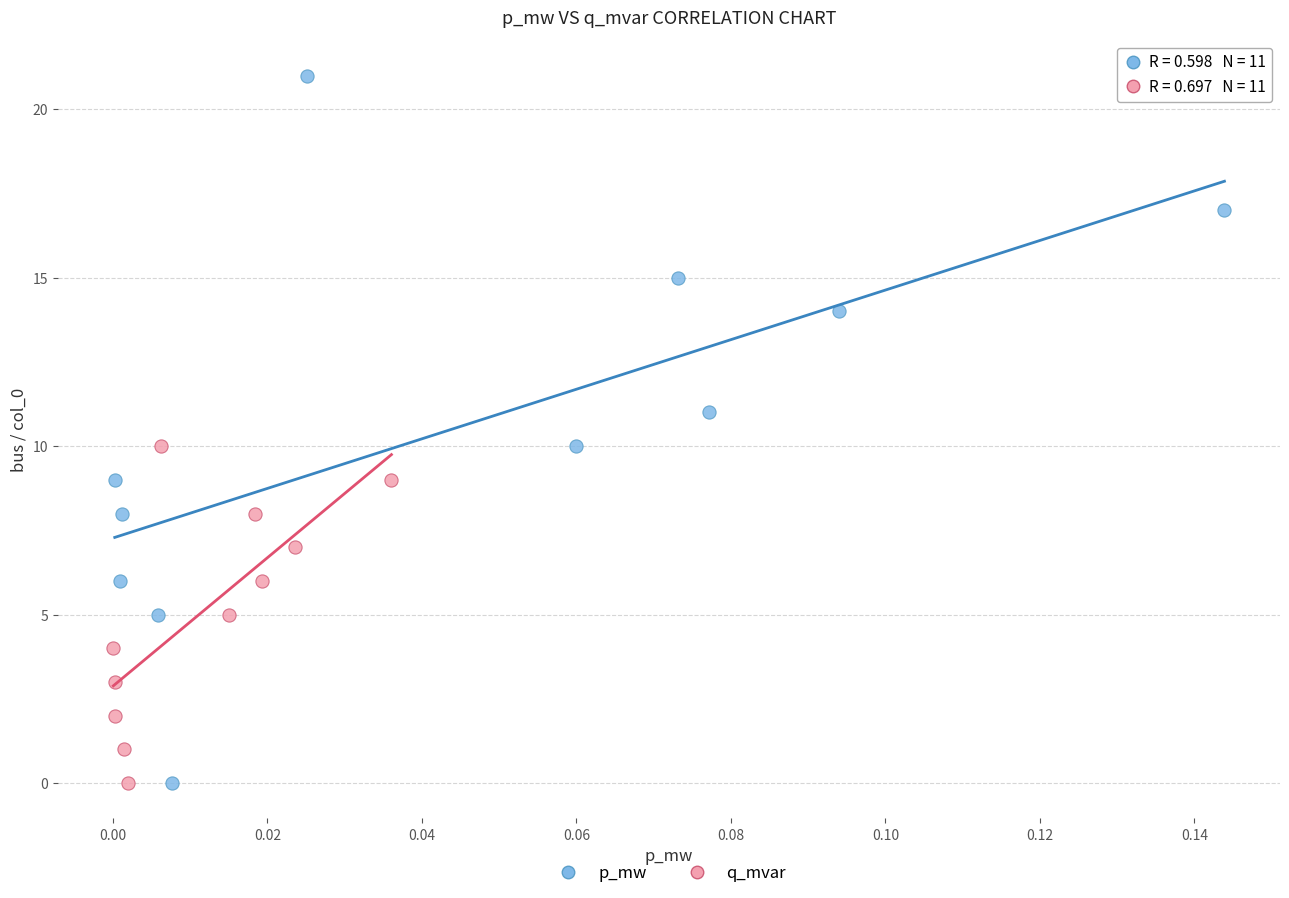

Which series reaches the maximum Y coordinate?

p_mw